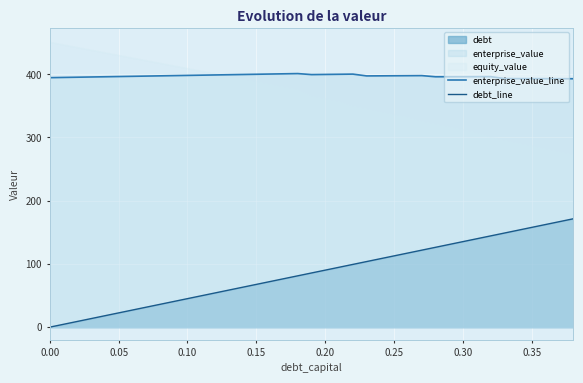

What is the sum of all enterprise_value_line values?

15486.5